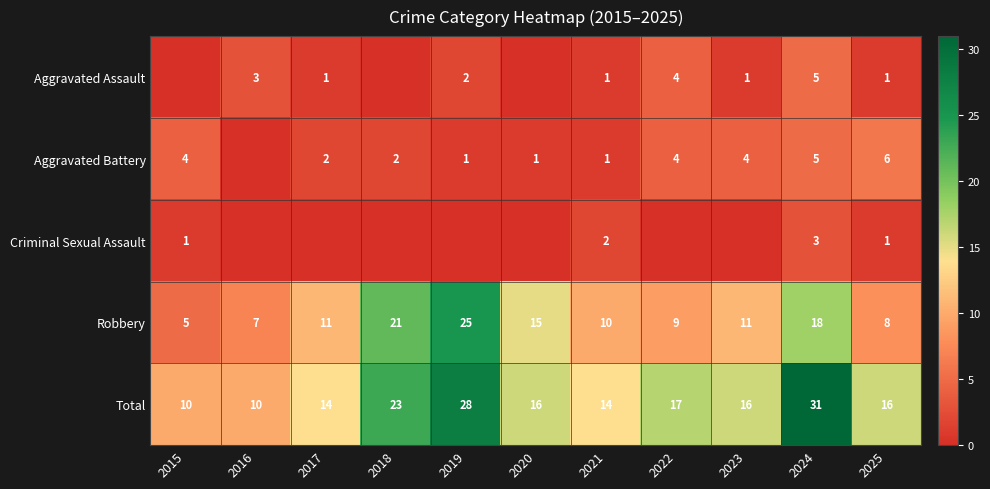

At which label does Total first exceed 16?

2018